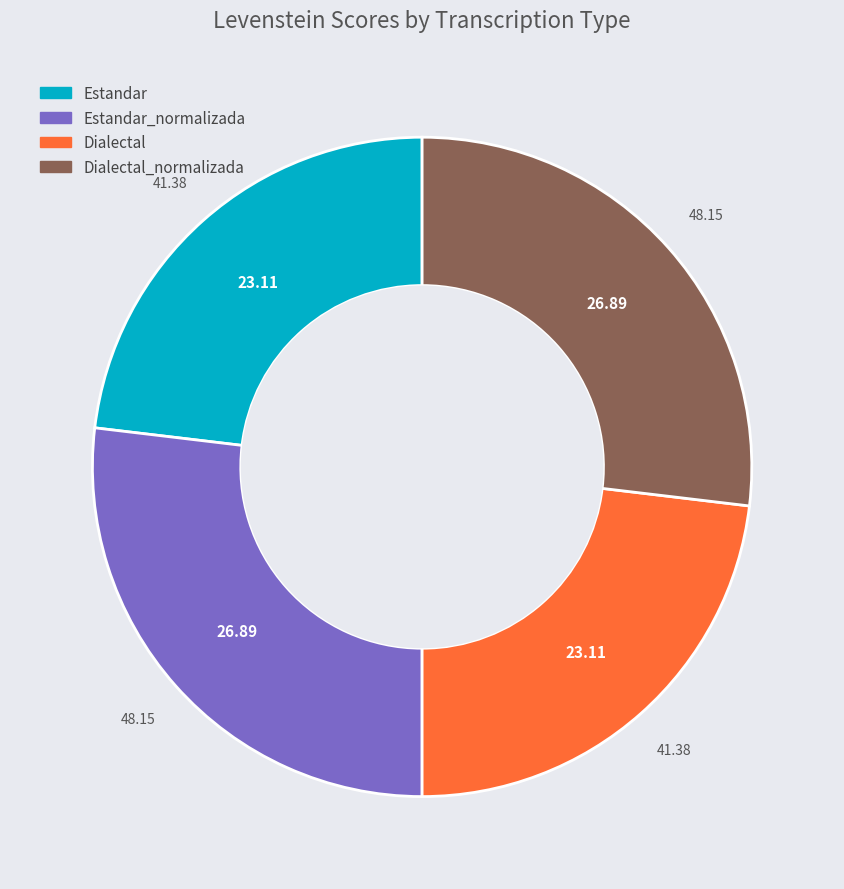

How many slices are in this pie chart?

4